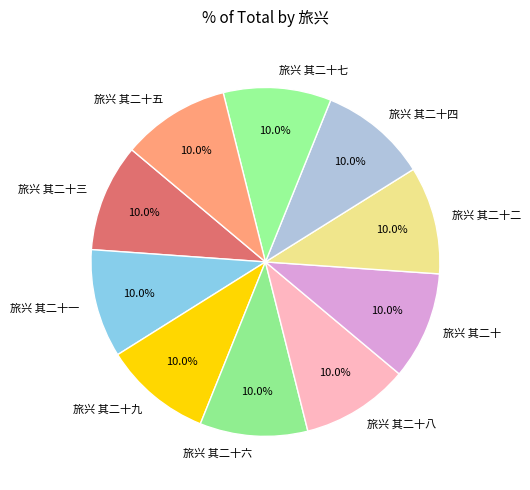

To the nearest percent, what is the combined percentage of 旅兴 其二十四 and 旅兴 其二十?

20%